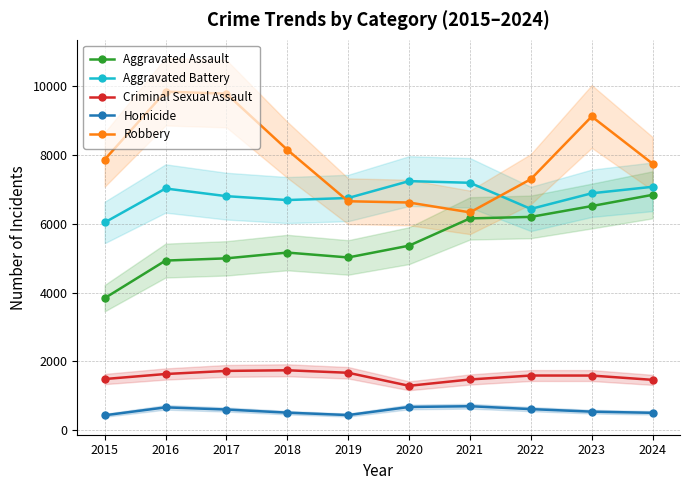

What is the sum of the Homicide values at 2024 and 2019?

939